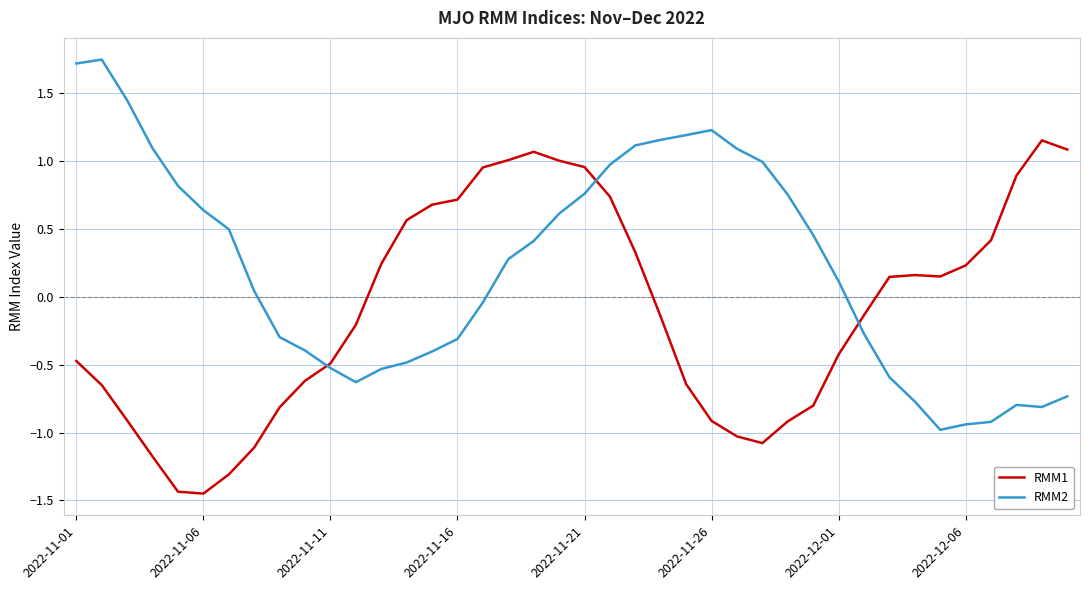

Rank the series by their maximum value, from highest to lowest.

RMM2, RMM1